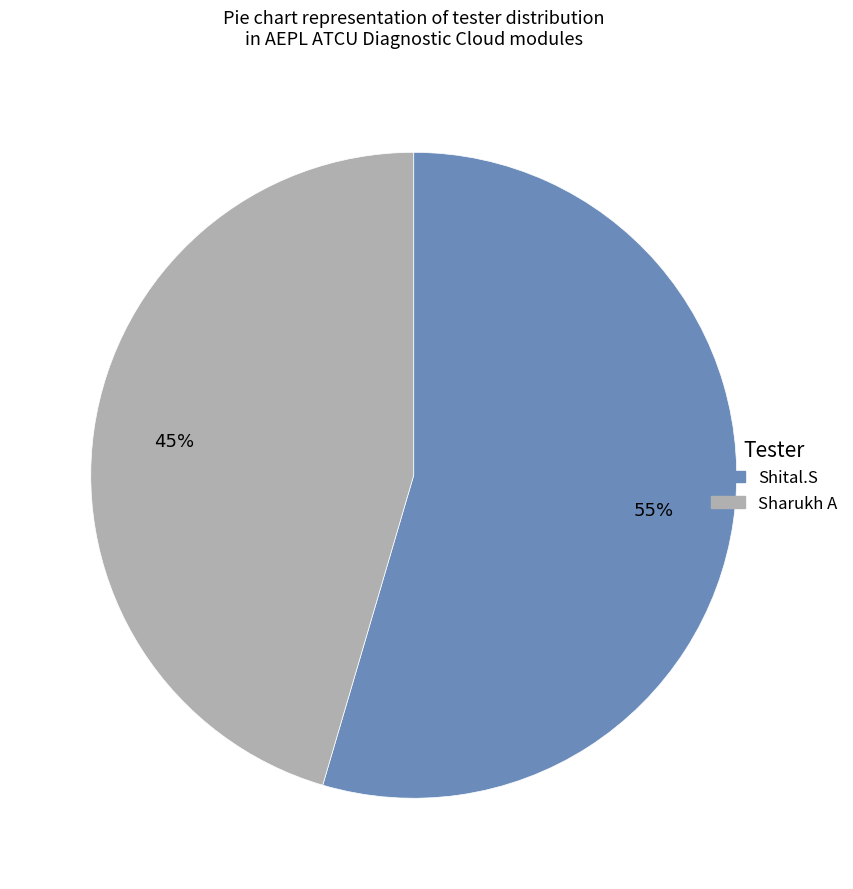

To the nearest percent, what is the combined percentage of Shital.S and Sharukh A?

100%